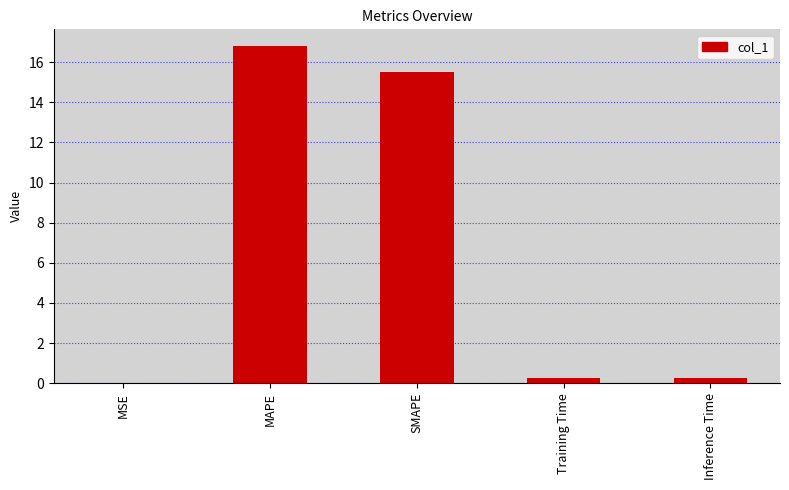

What is the sum of the values at SMAPE and MAPE?

32.3